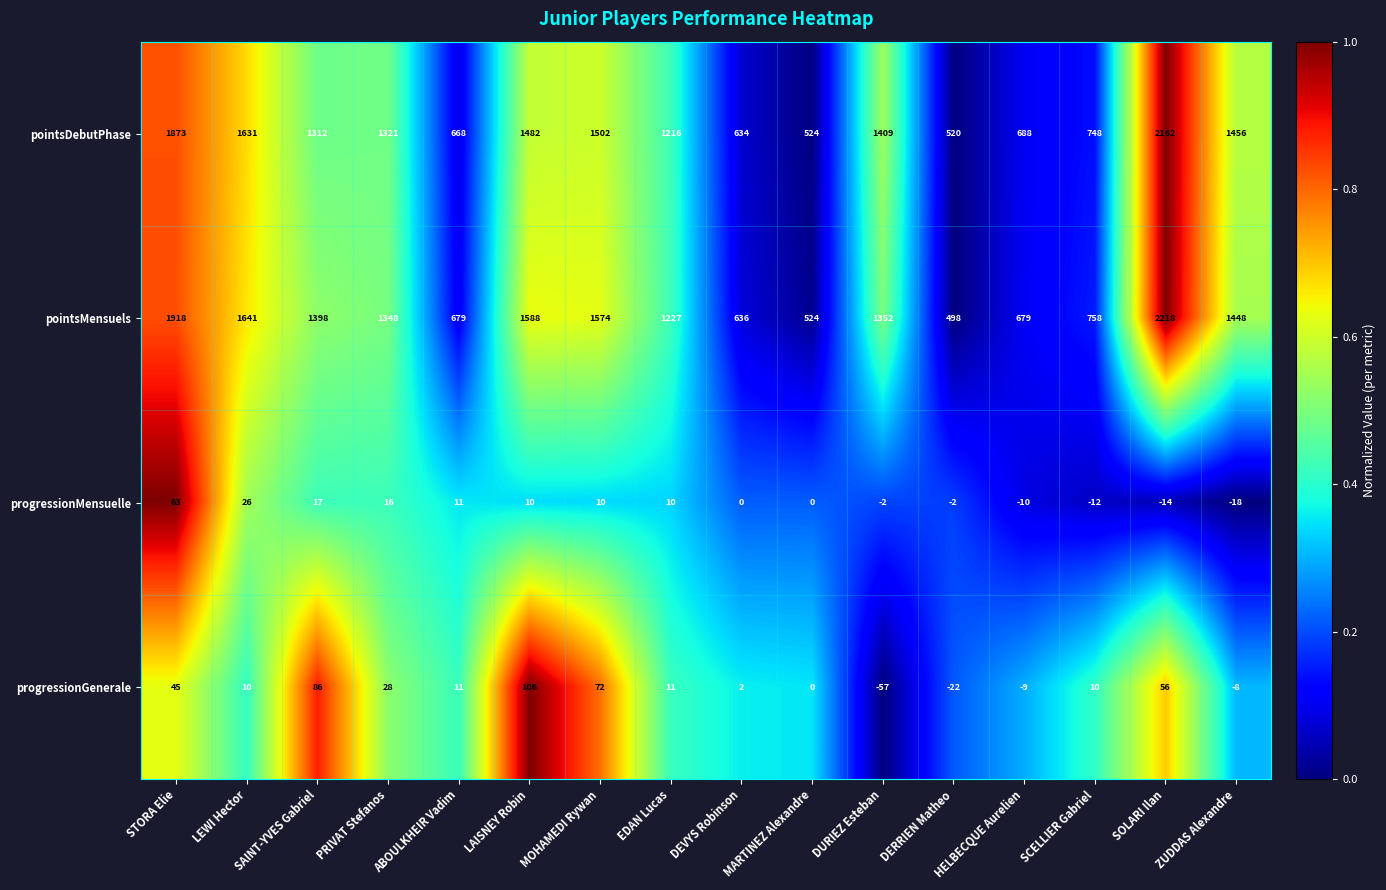

At how many categories does at least one series exceed 0?

16